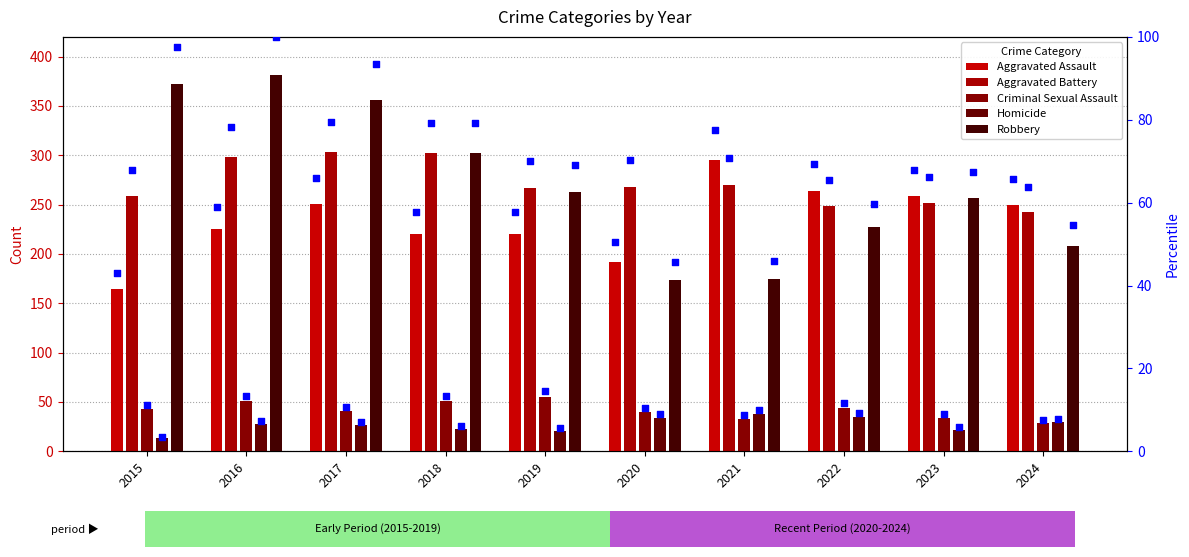

Which series reaches the maximum Y coordinate?

Robbery